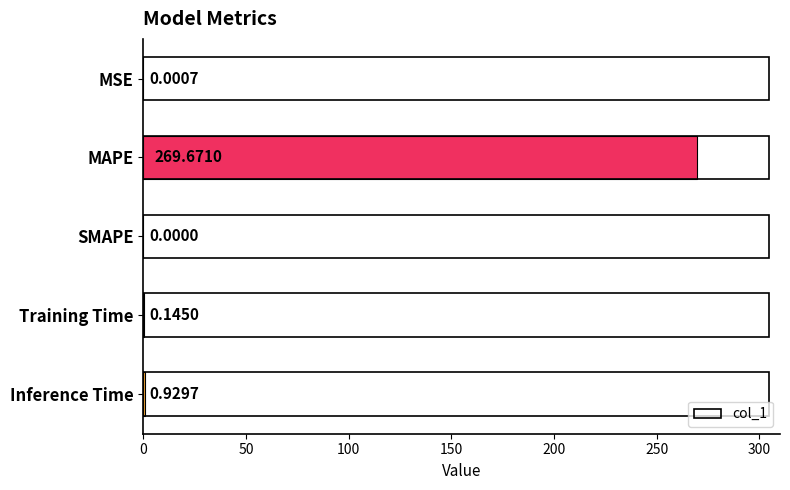

What is the sum of all values?

270.7